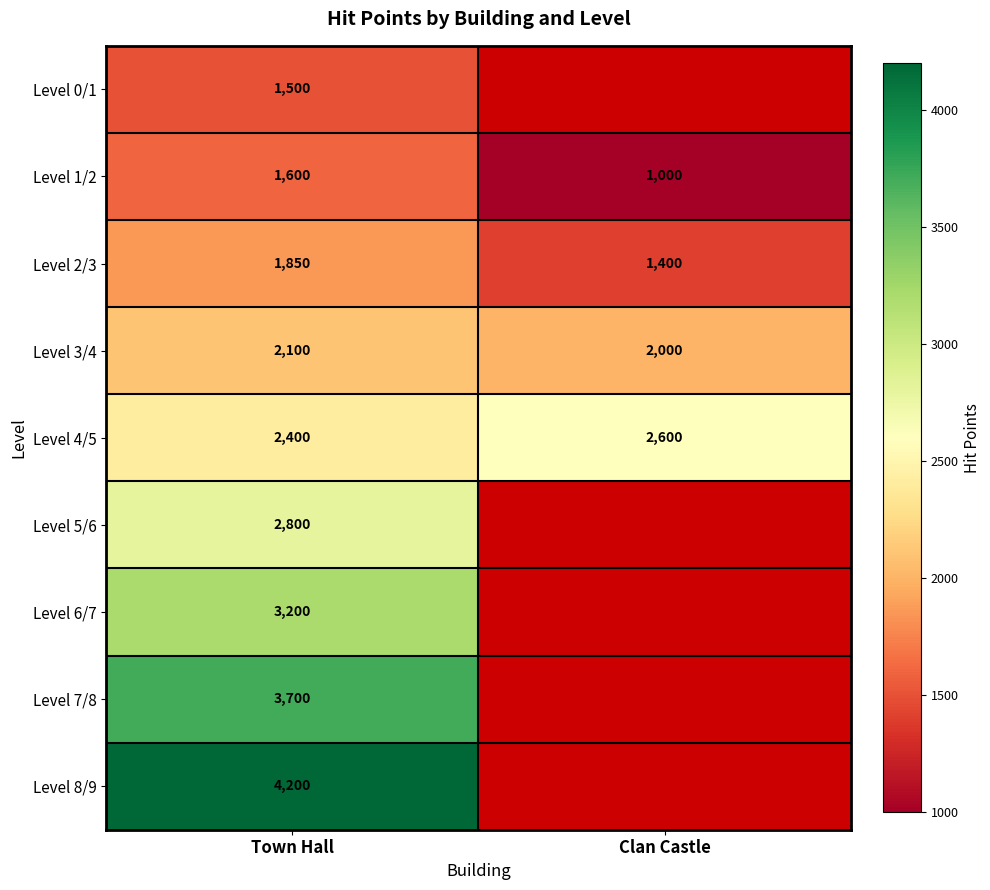

Is the value of Level 4/5 at Clan Castle greater than the value of Level 2/3 at Clan Castle?

Yes